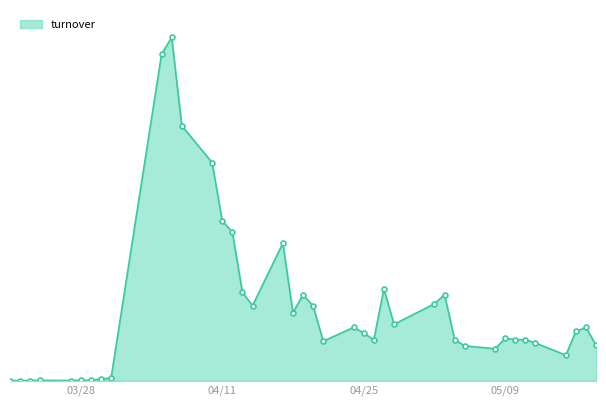

Does the chart have visible grid lines?

No